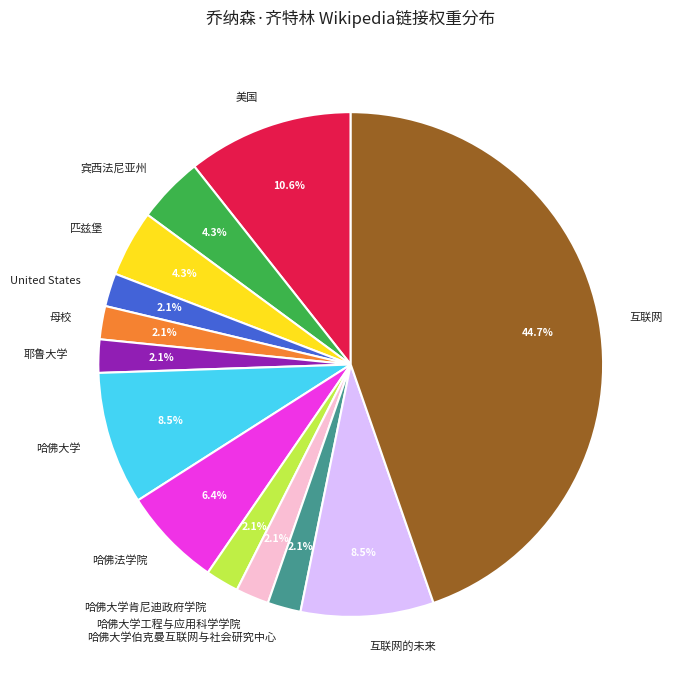

What is the largest slice in the pie chart?

互联网